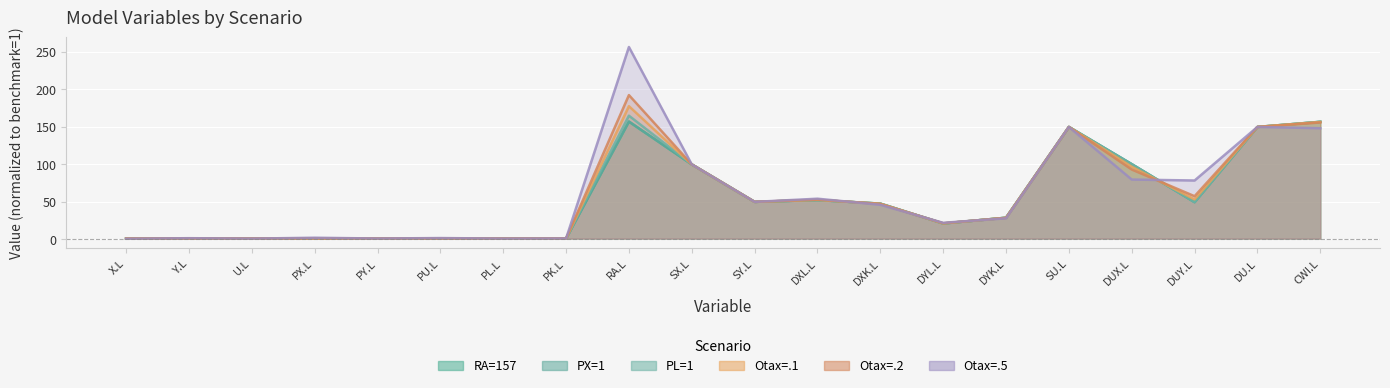

How many data points in Otax=.5 are above 46?

10